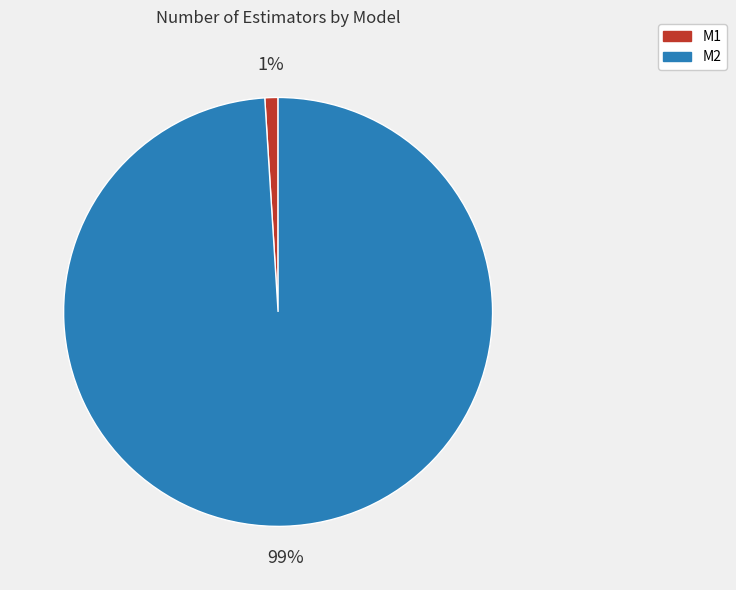

Which category accounts for the majority?

M2